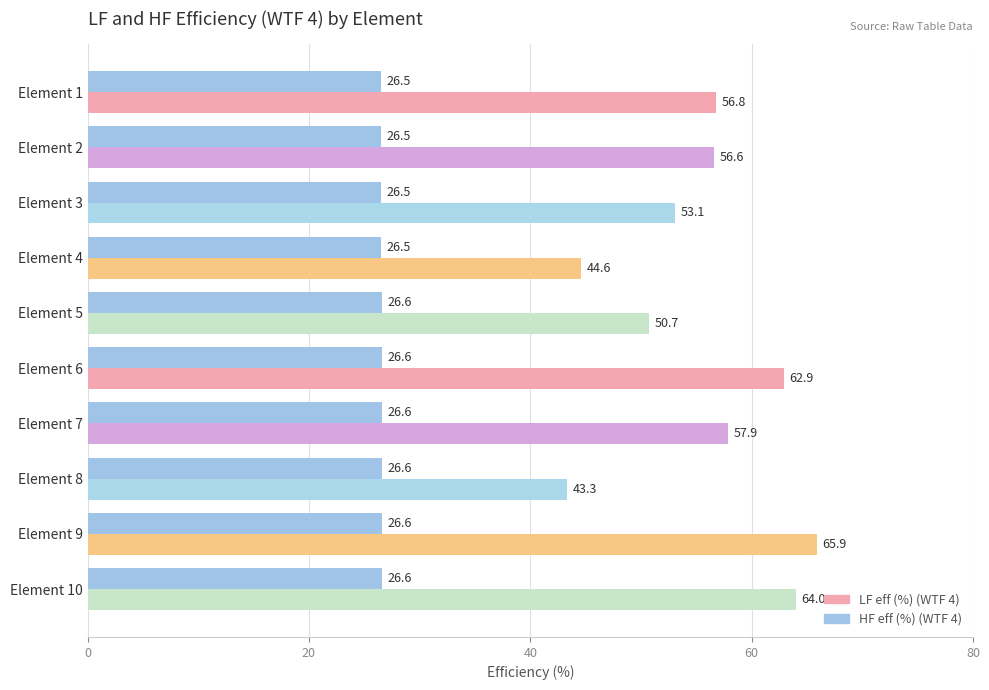

What is the smallest value displayed?

26.5